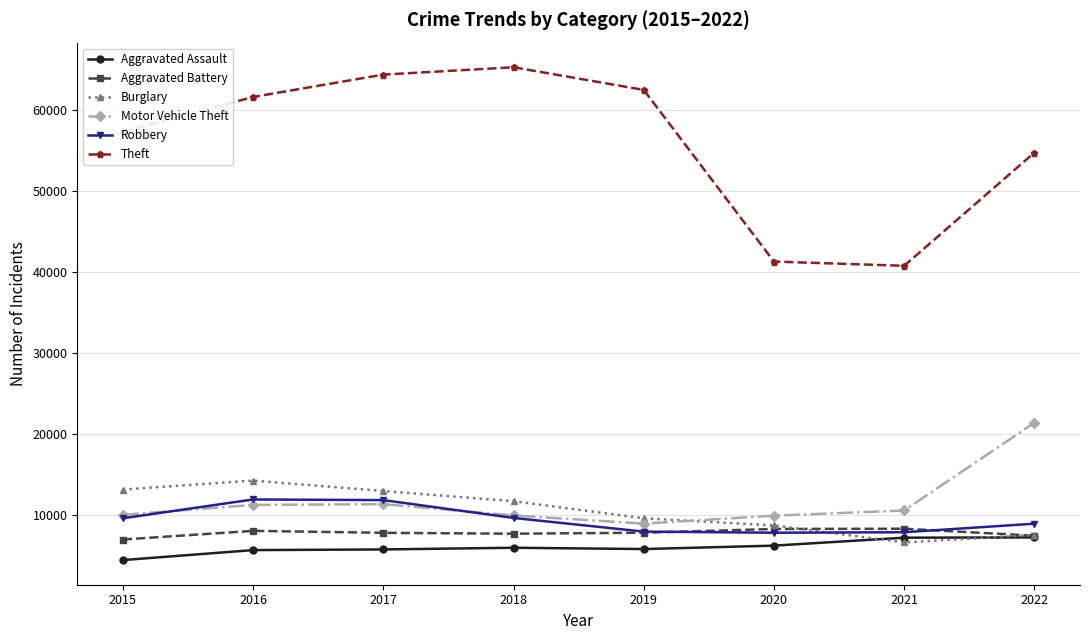

True or false: Theft has more than 2 interior local peaks.

False